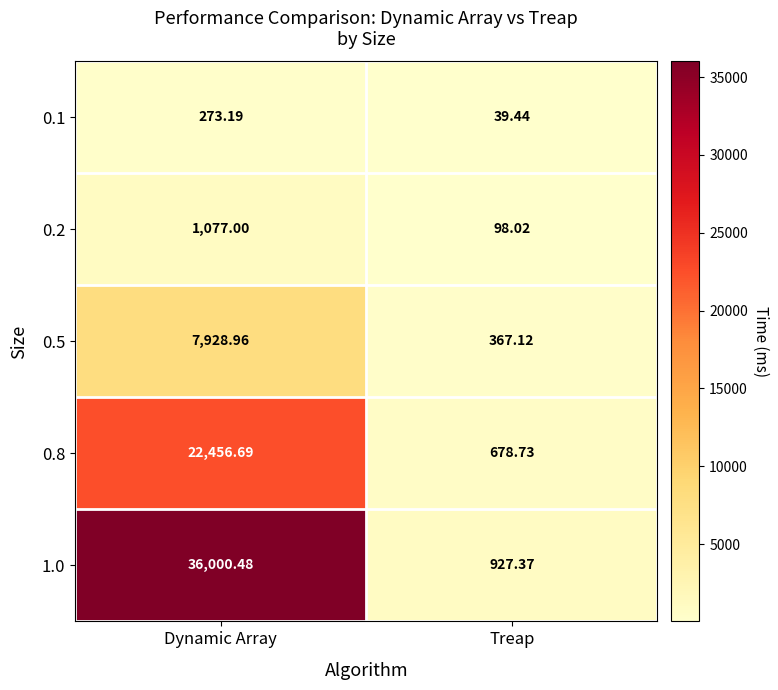

Where does the 0.1 series first go above 273?

Dynamic Array